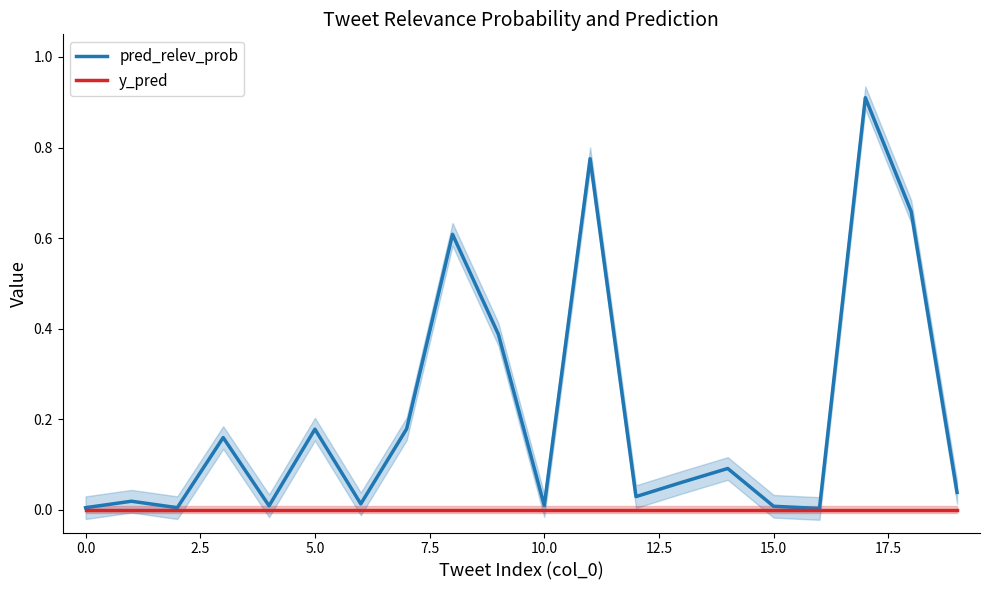

What is the label of the 1st point from the right?

19